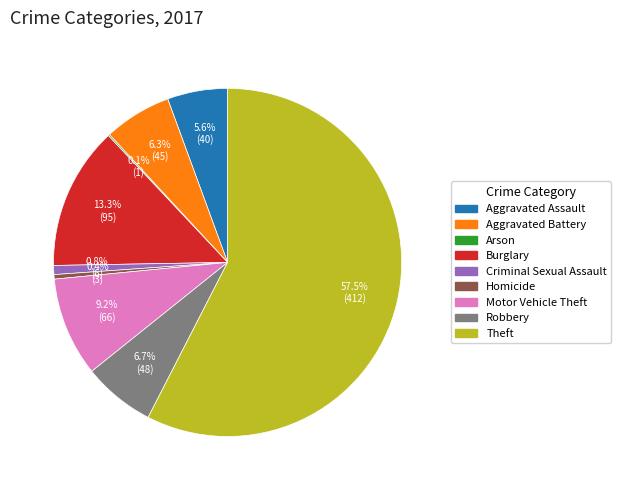

What percentage is NOT represented by Aggravated Battery?

93.7%